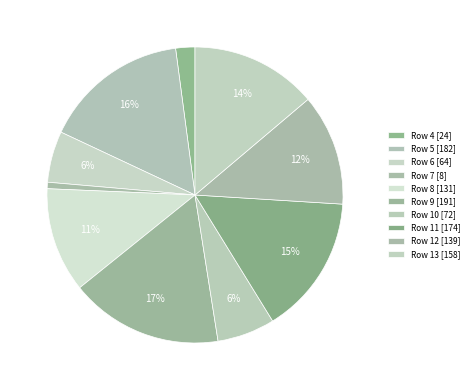

How many segments does this pie chart have?

10